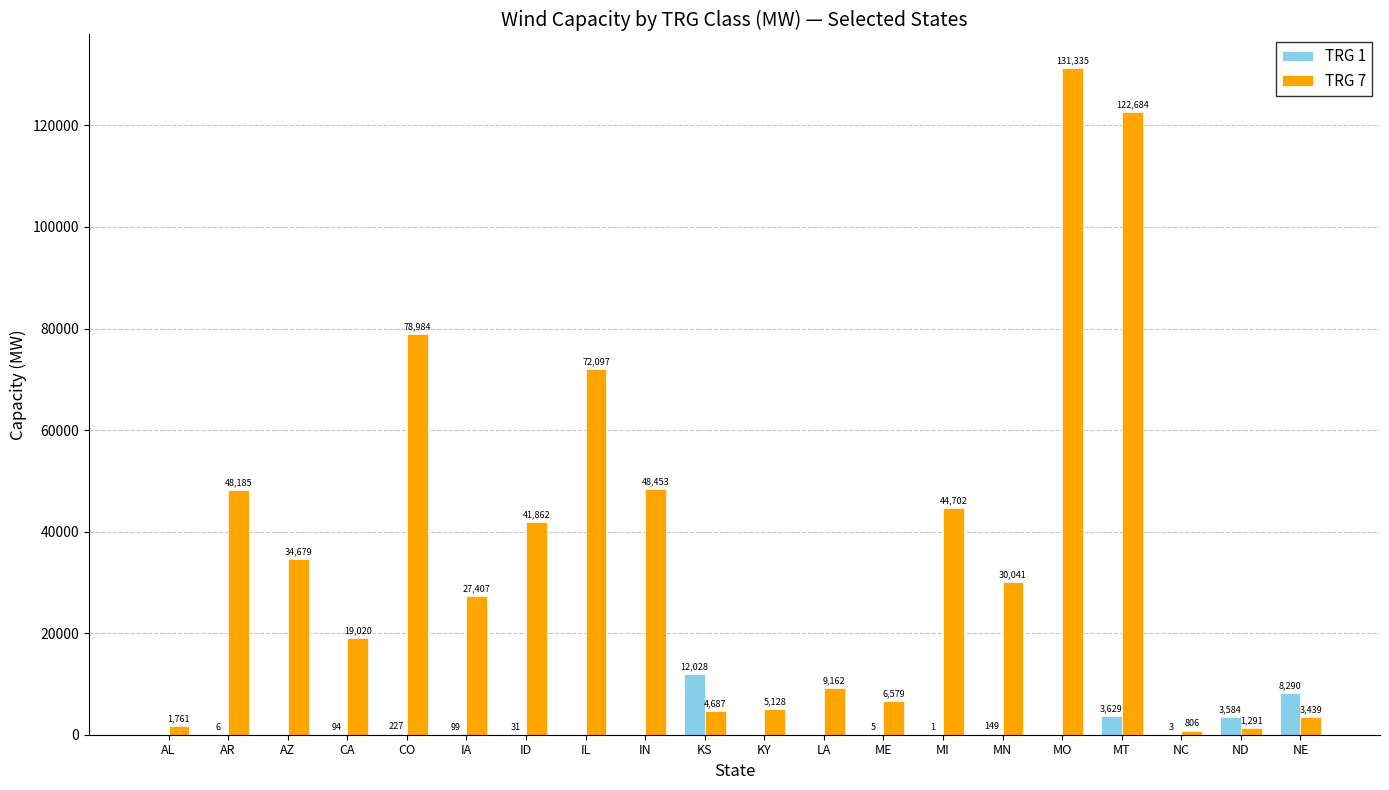

At which category is the sum across all series the highest?

MO